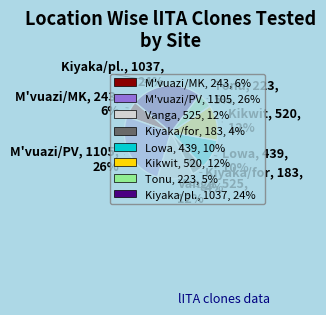

Does M'vuazi/PV account for over 50% of the chart?

No